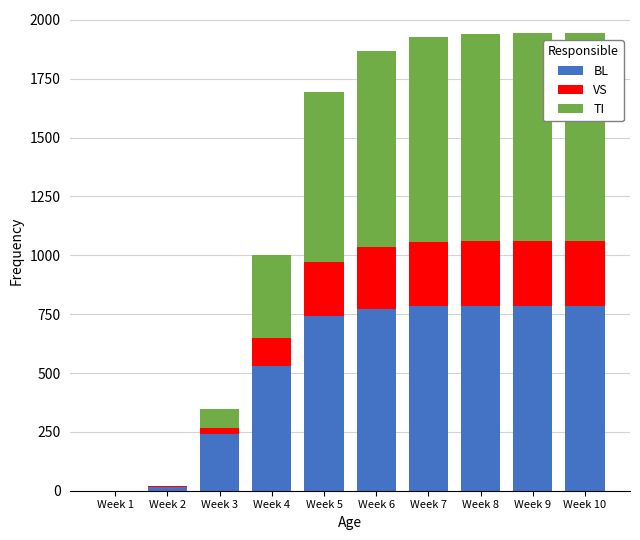

The value of BL at Week 5 is 498. True or false?

False